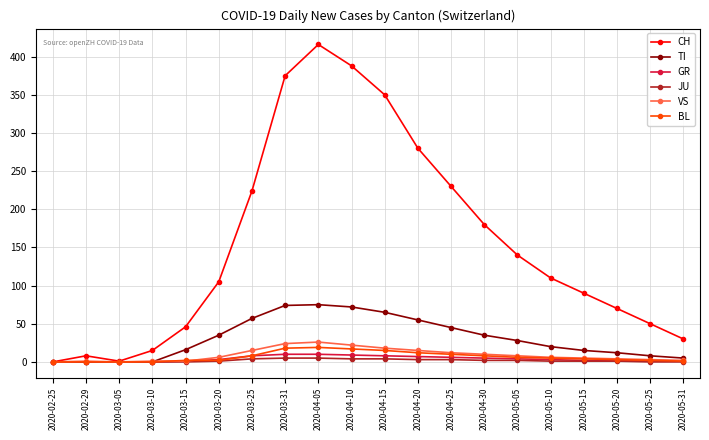

How many categories are shown in the chart?

20